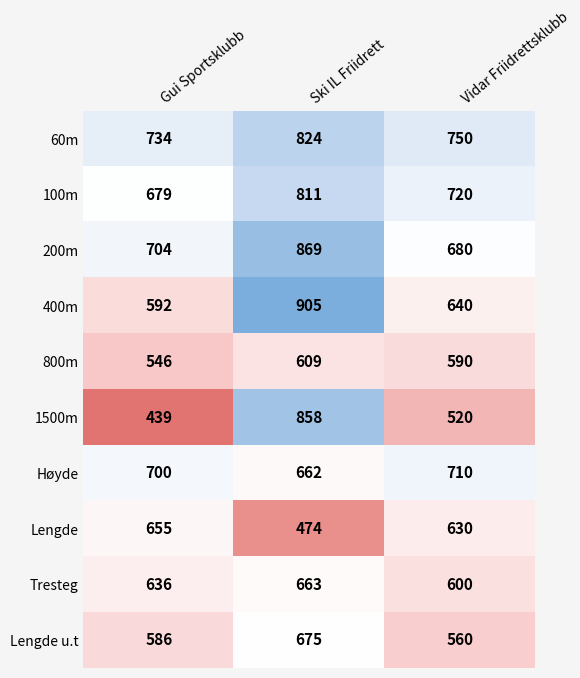

What is the difference between the 200m values at Gui Sportsklubb and Vidar Friidrettsklubb?

24